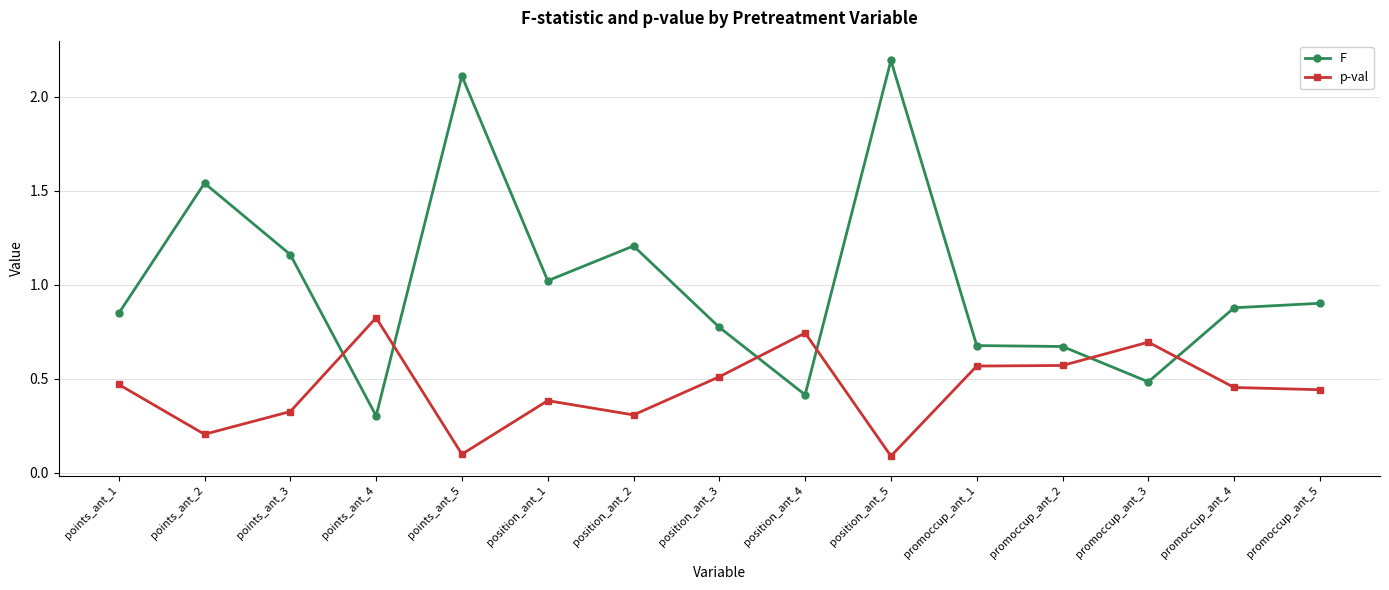

What are all the series names shown in the legend?

F, p-val